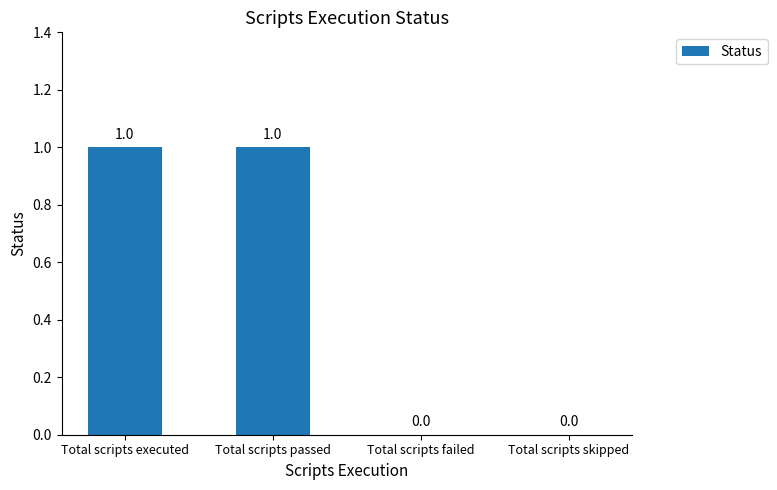

Reading left to right, what are all the values shown in this chart?

Total scripts executed=1	Total scripts passed=1	Total scripts failed=0	Total scripts skipped=0